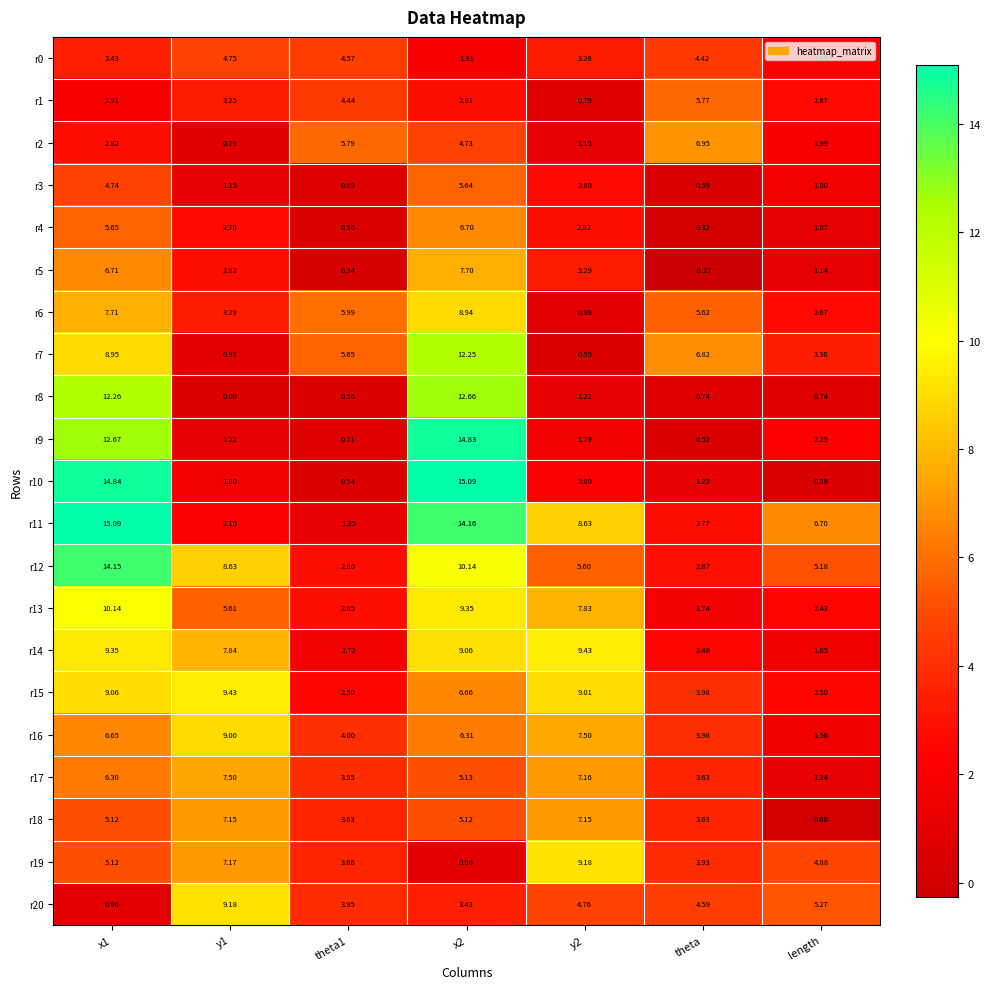

Is the value of r0 at x2 greater than the value of r12 at theta?

No